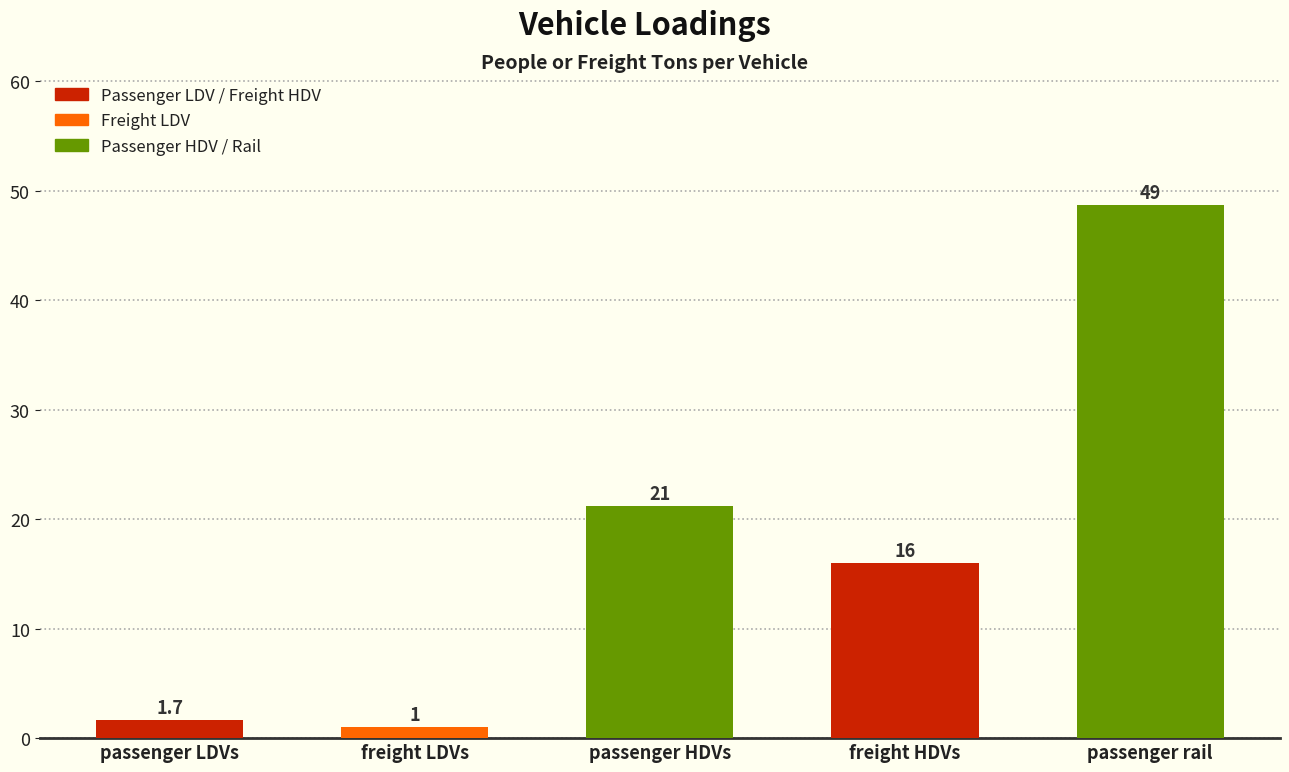

How many values are below 16?

2